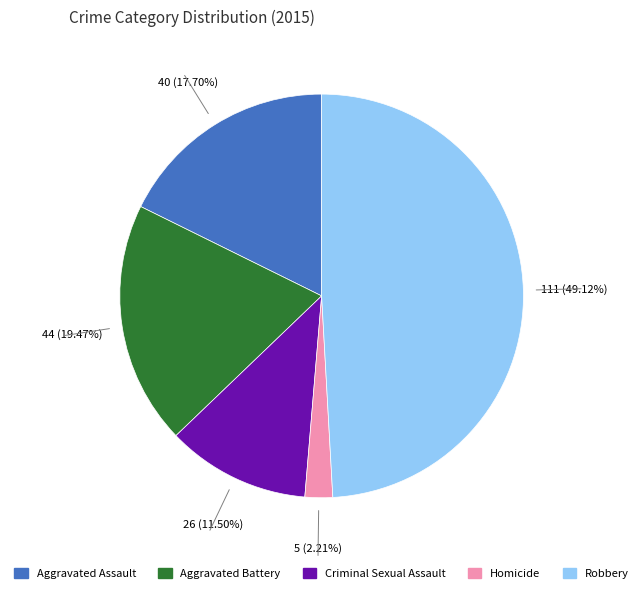

To the nearest percent, what is the difference between the largest and smallest slice percentages?

47%